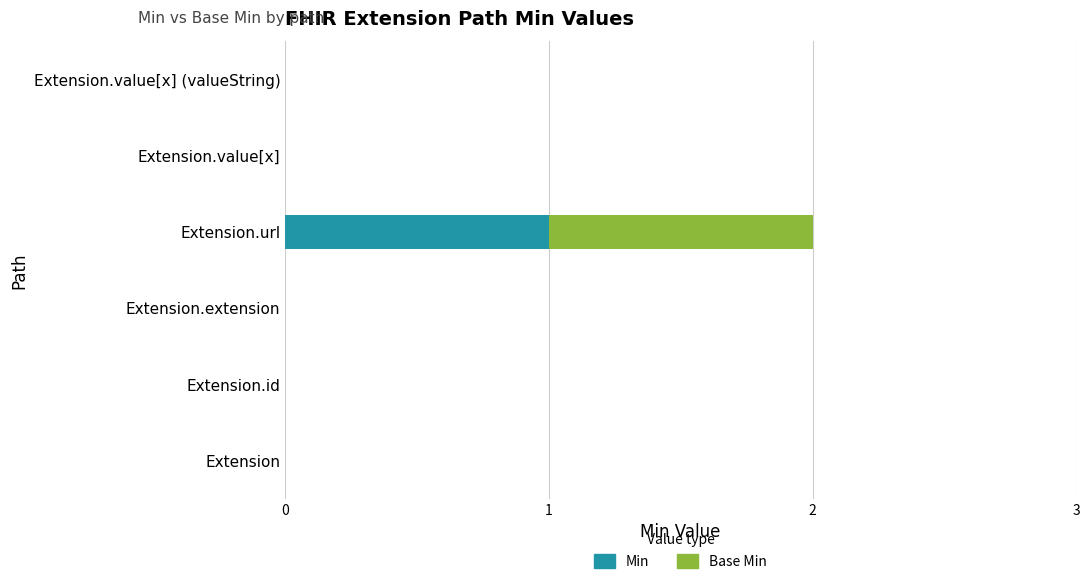

True or false: Min has a value of -1 at Extension.

False